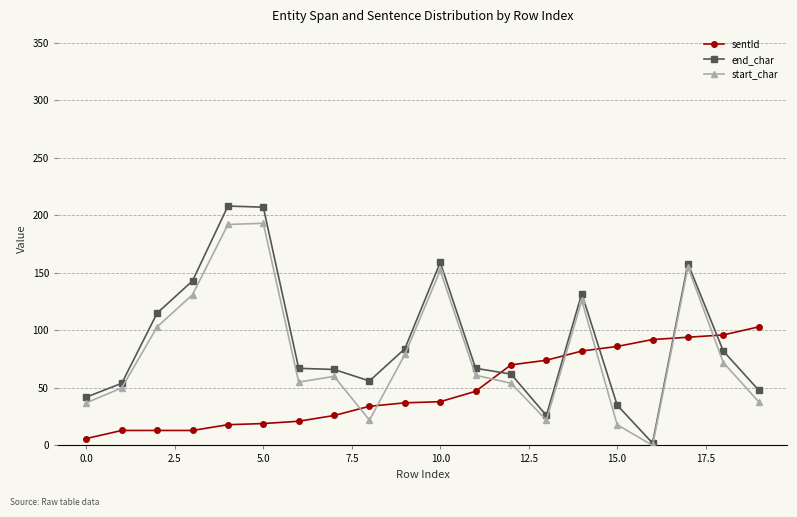

True or false: start_char has more than 2 interior local peaks.

True